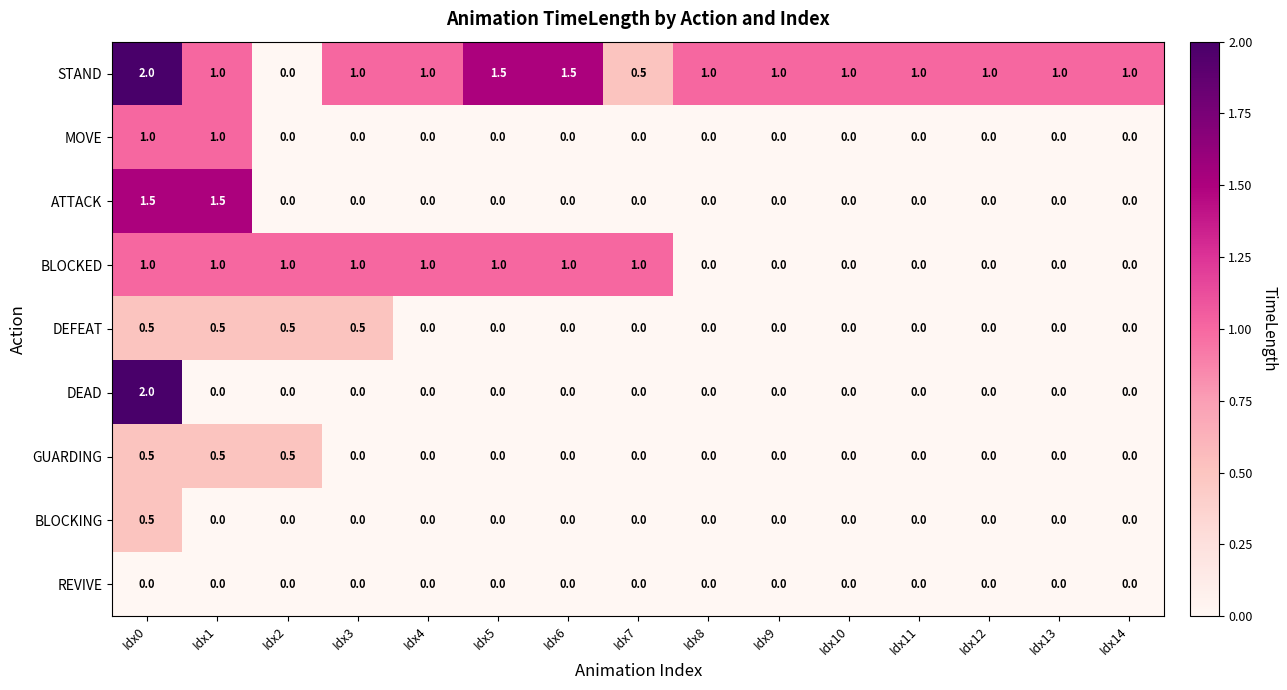

At how many categories does at least one series exceed 0?

15